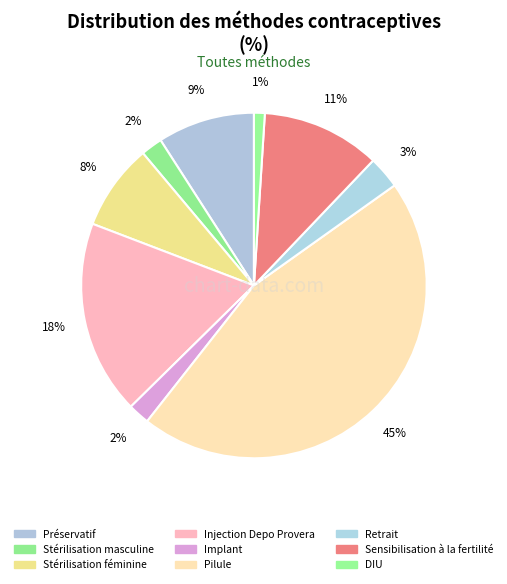

Combined, what portion of the pie is DIU and Pilule?

46.5%